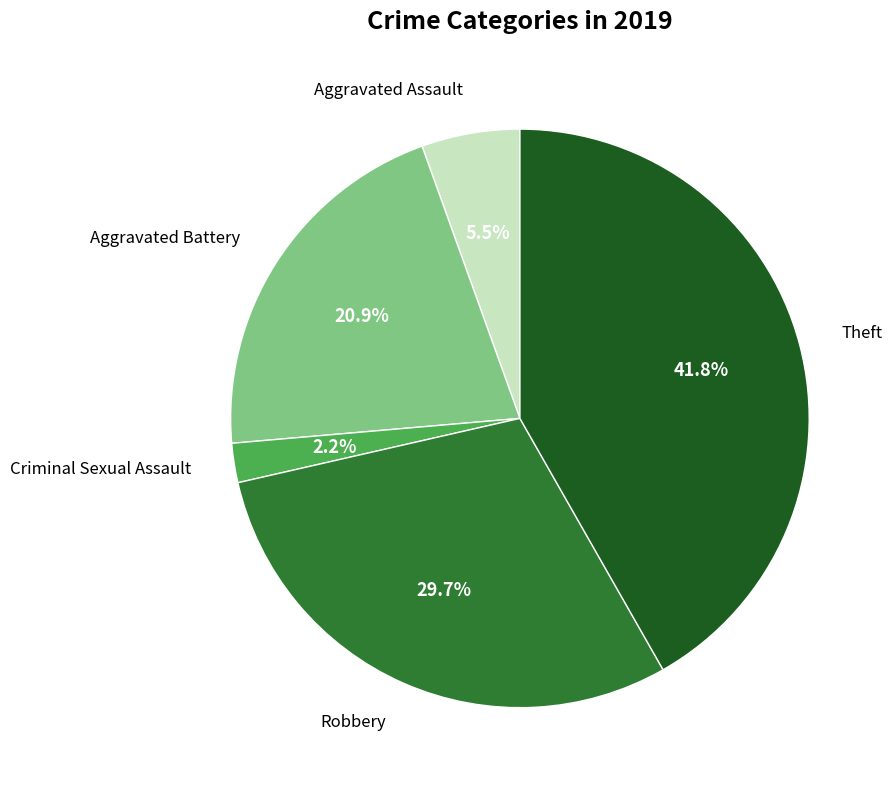

Does any single category account for the majority?

No